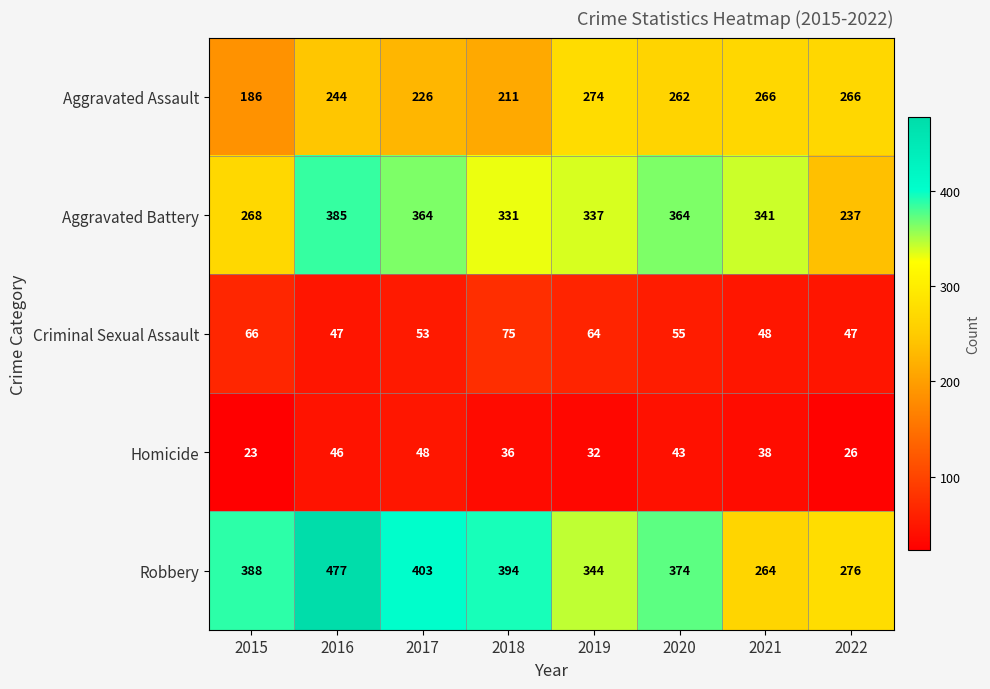

What is the approximate value of Aggravated Assault at 2016, to the nearest 5?

245